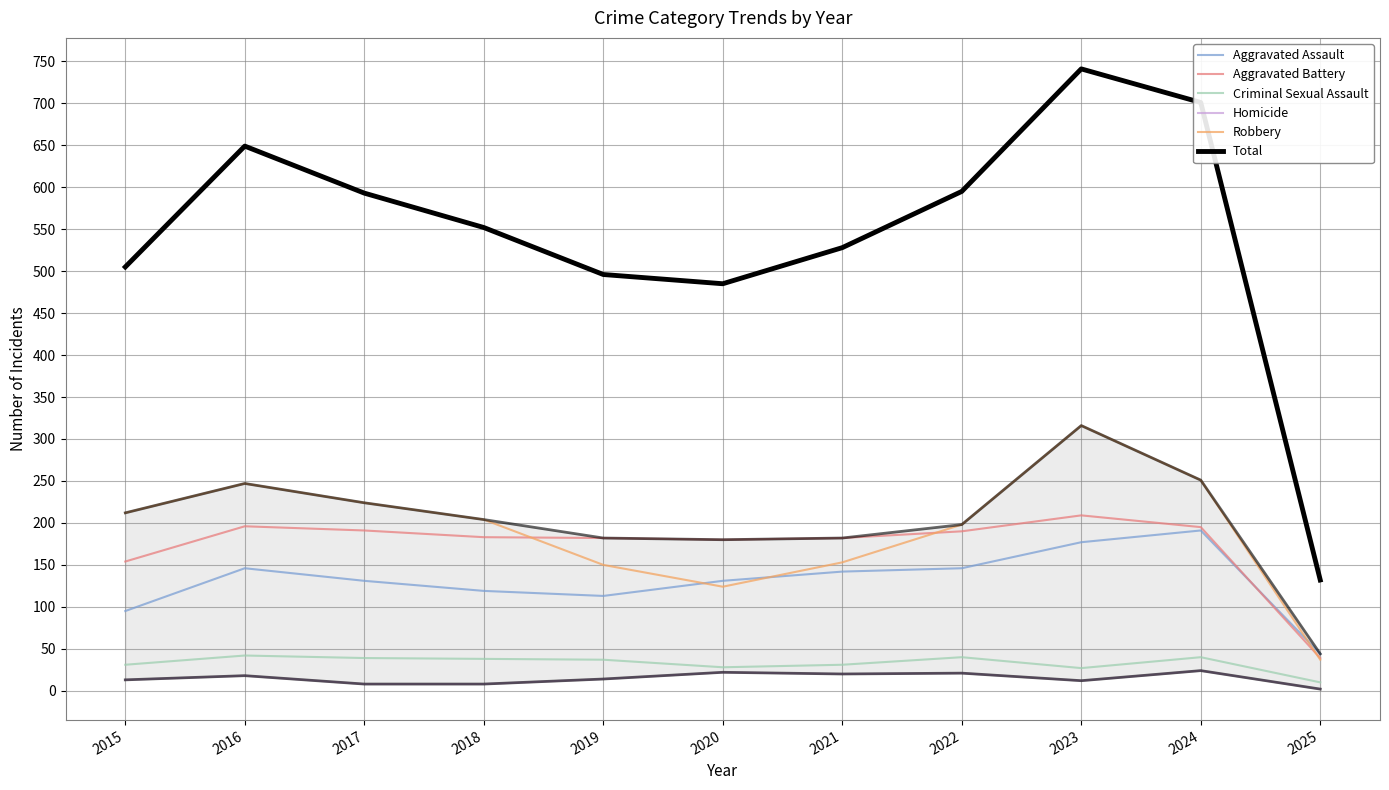

True or false: Aggravated Battery has more than 1 interior local peaks.

True